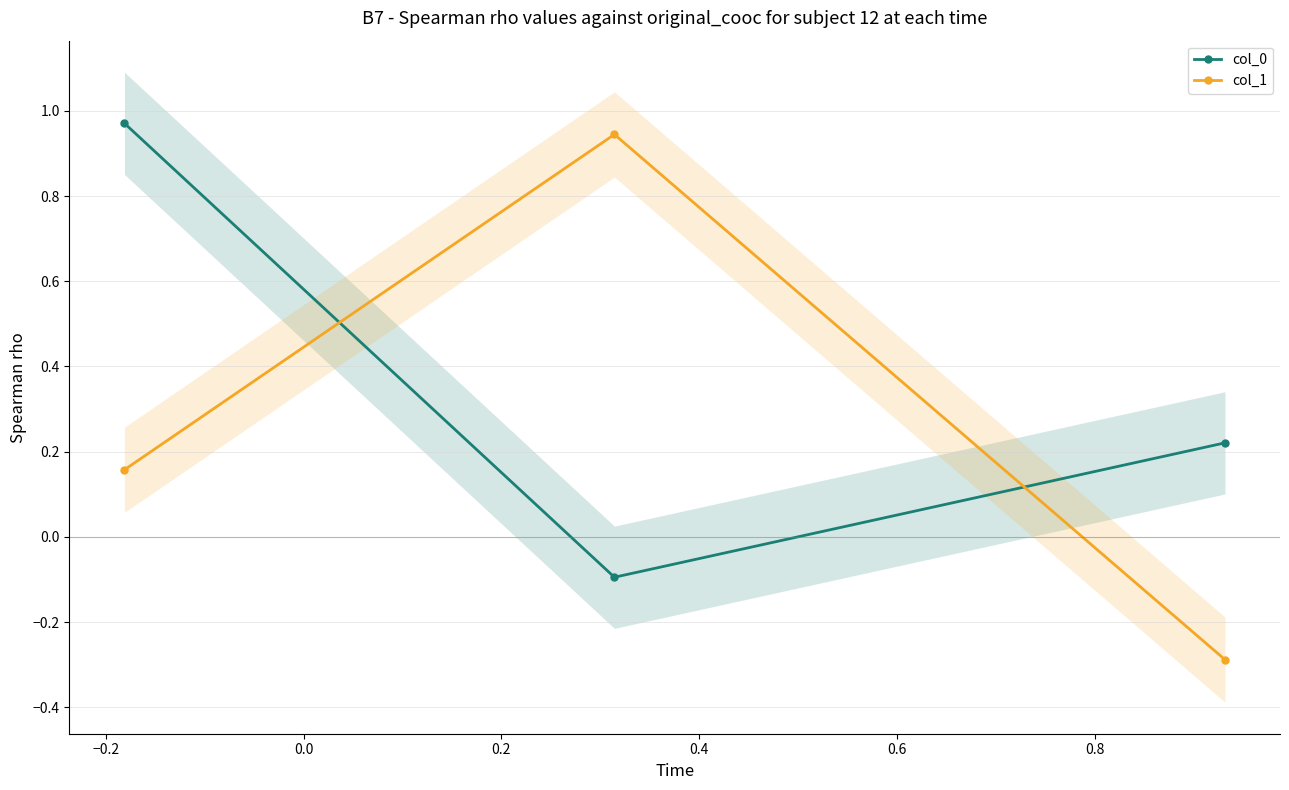

How many categories are shown in the chart?

3